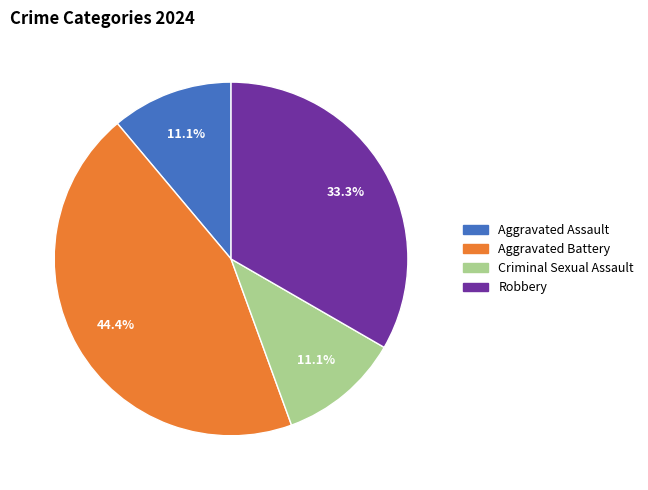

Does any single category account for the majority?

No